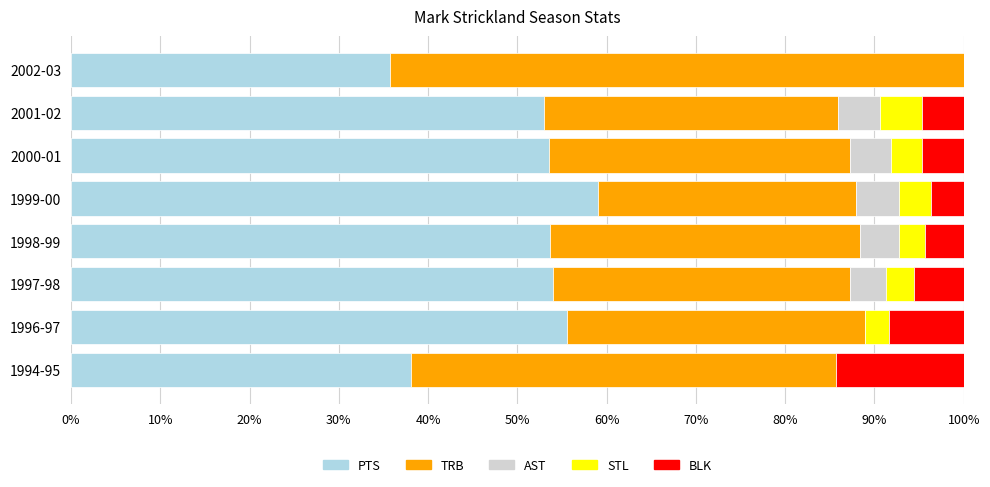

Is it true that PTS equals 53.6 at 1998-99?

True